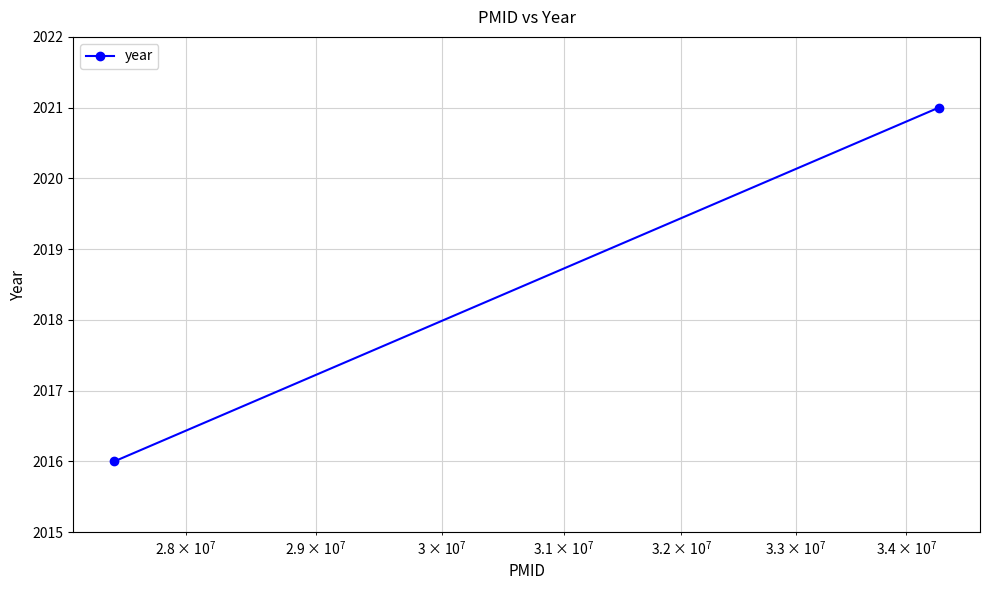

What is the minimum value shown in the chart?

2016